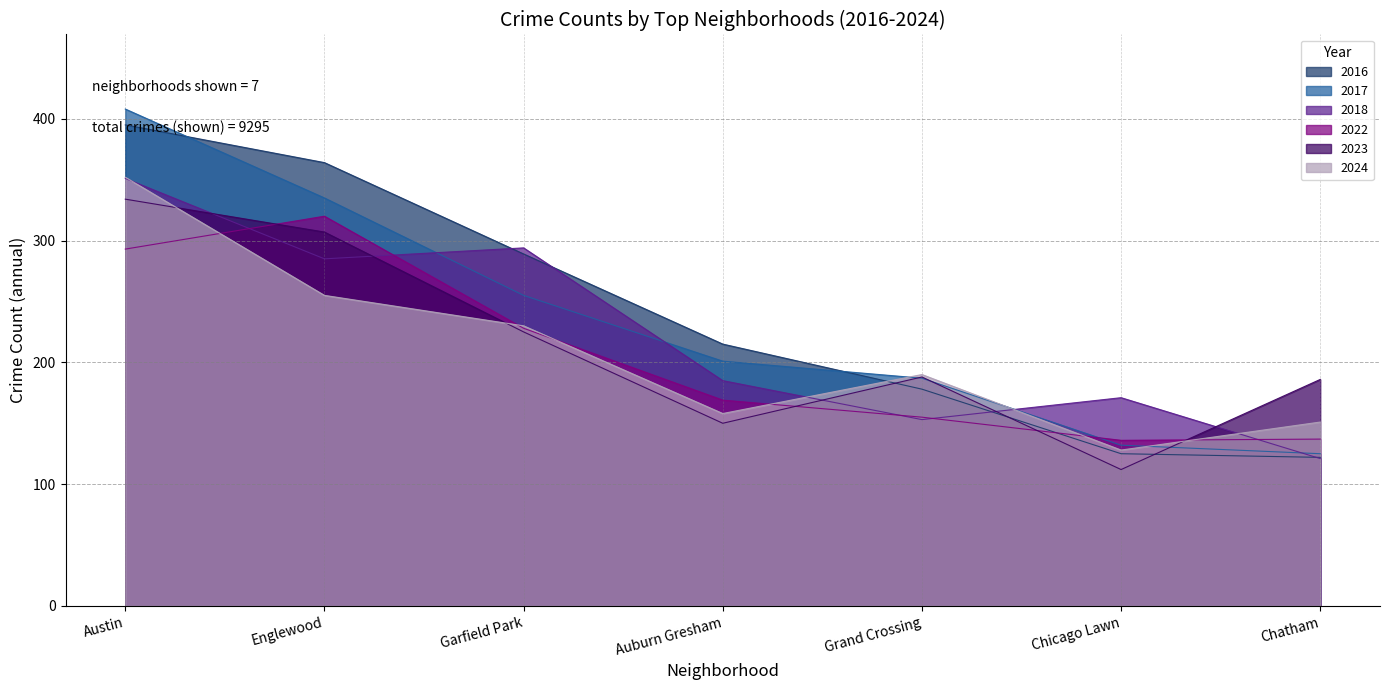

Rank the series by their maximum value, from highest to lowest.

2017, 2016, 2024, 2018, 2023, 2022